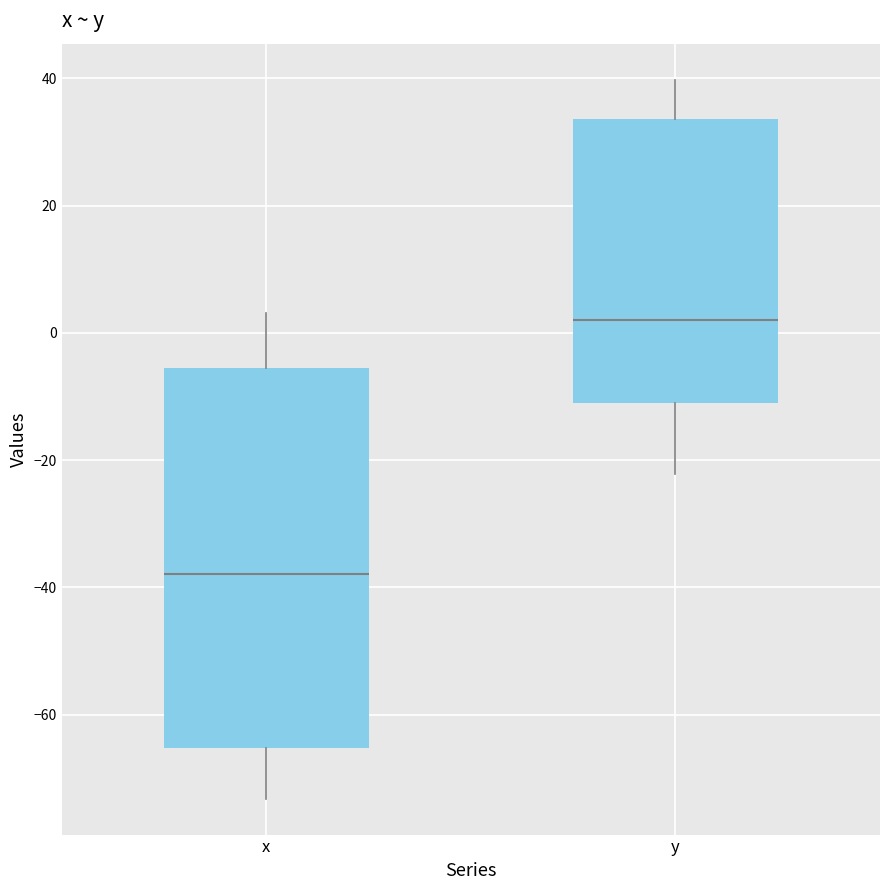

Comparing the boxes themselves (not the whiskers), which one is the tallest?

x